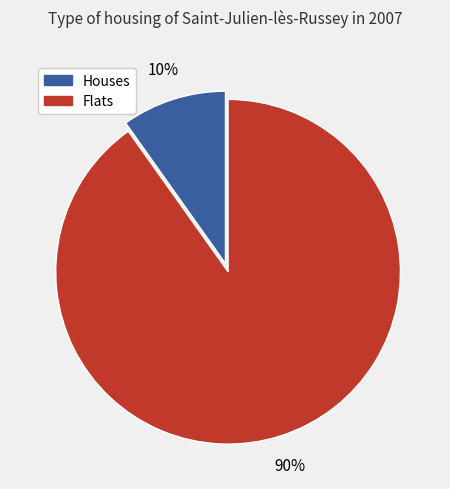

To the nearest percent, what is the average slice percentage?

50%